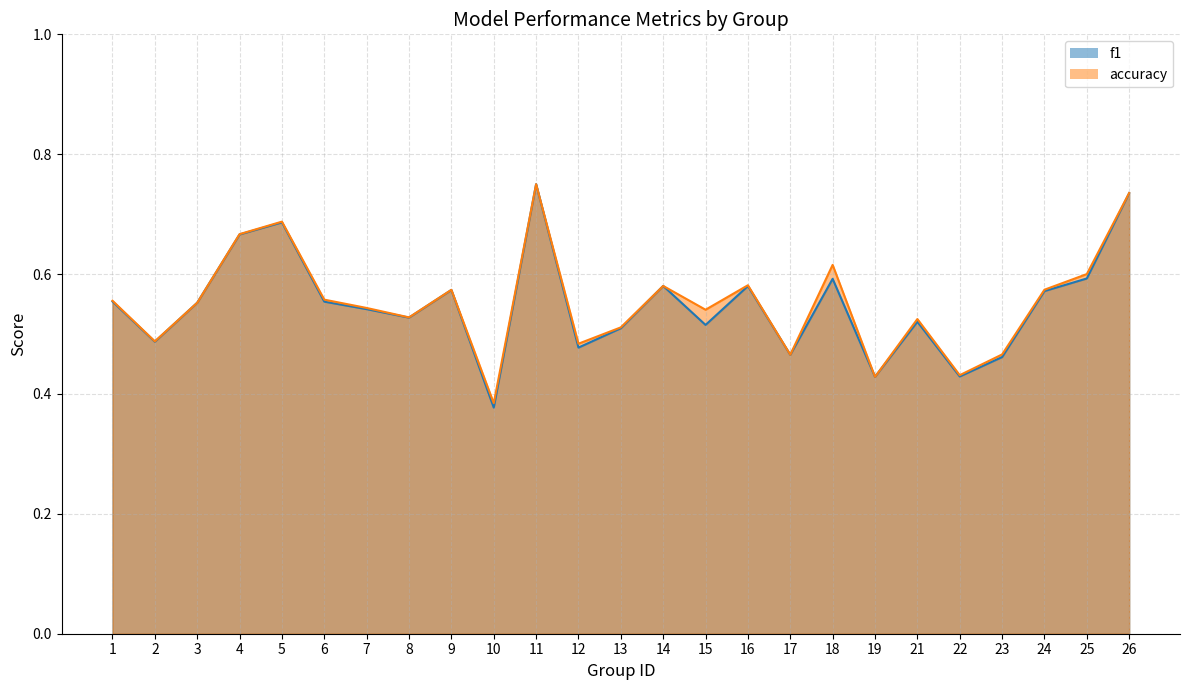

Where is accuracy nearest to the value 0?

10